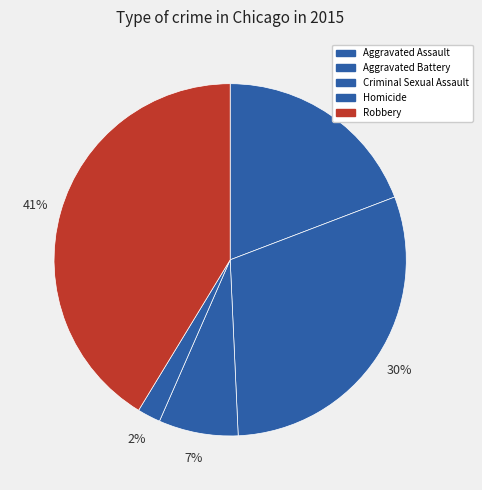

Is it true that Aggravated Battery is 44% of the pie?

False